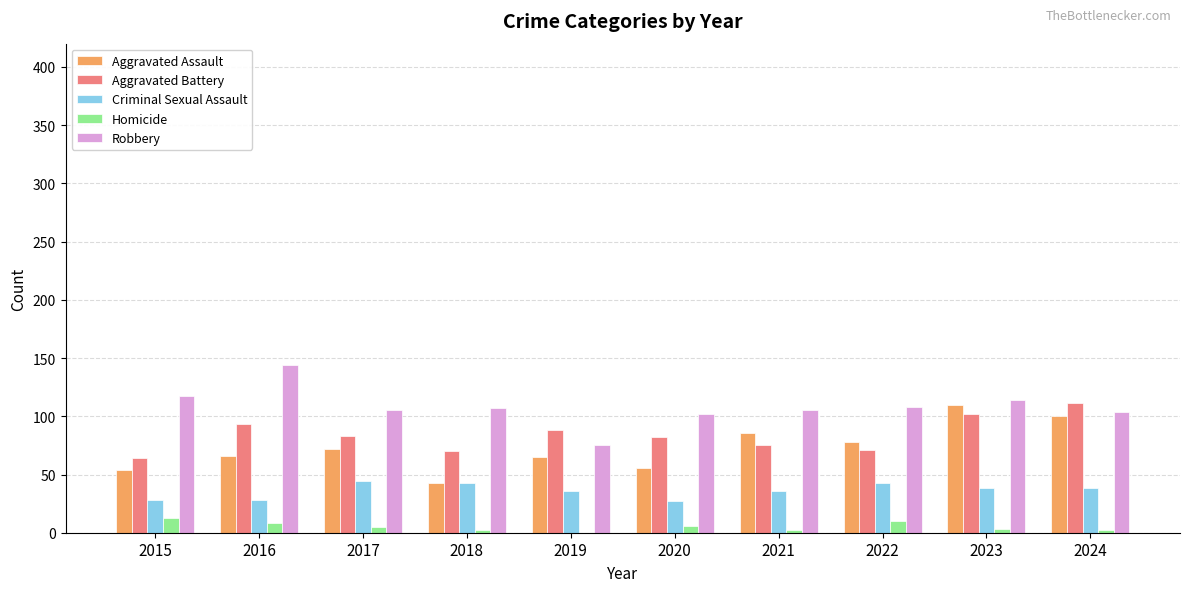

Which series has the largest total across all categories?

Robbery